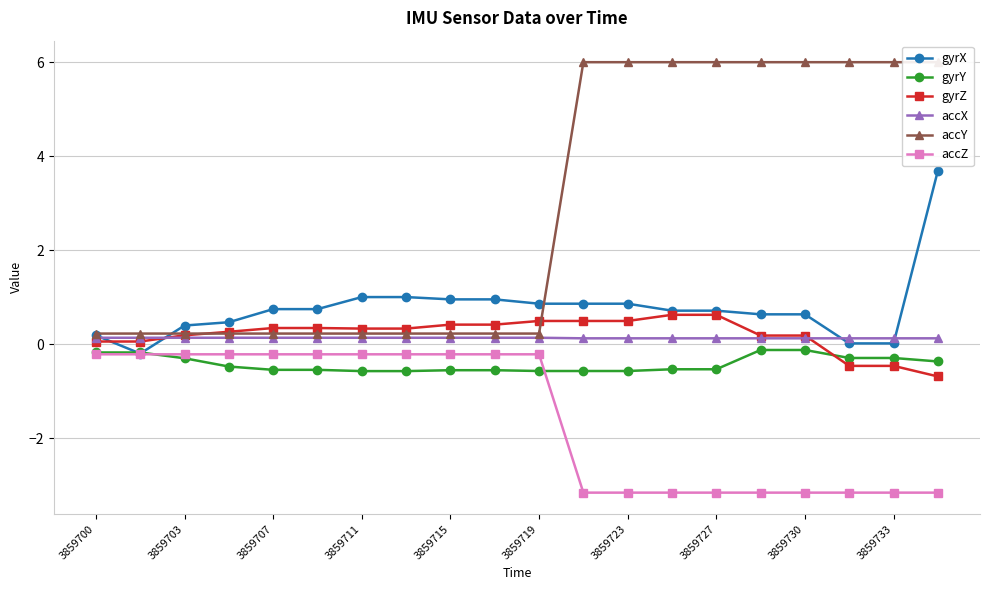

The value of accZ at 3859730 is -1.7. True or false?

False